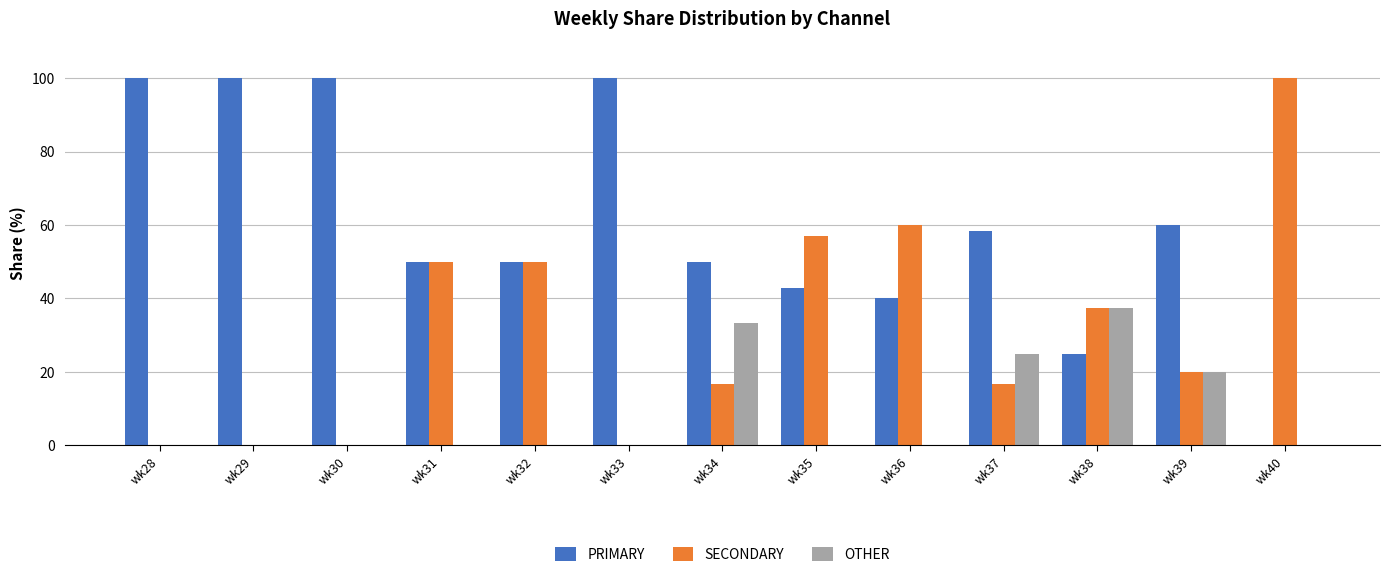

Is the value of OTHER at wk37 greater than the value of PRIMARY at wk28?

No